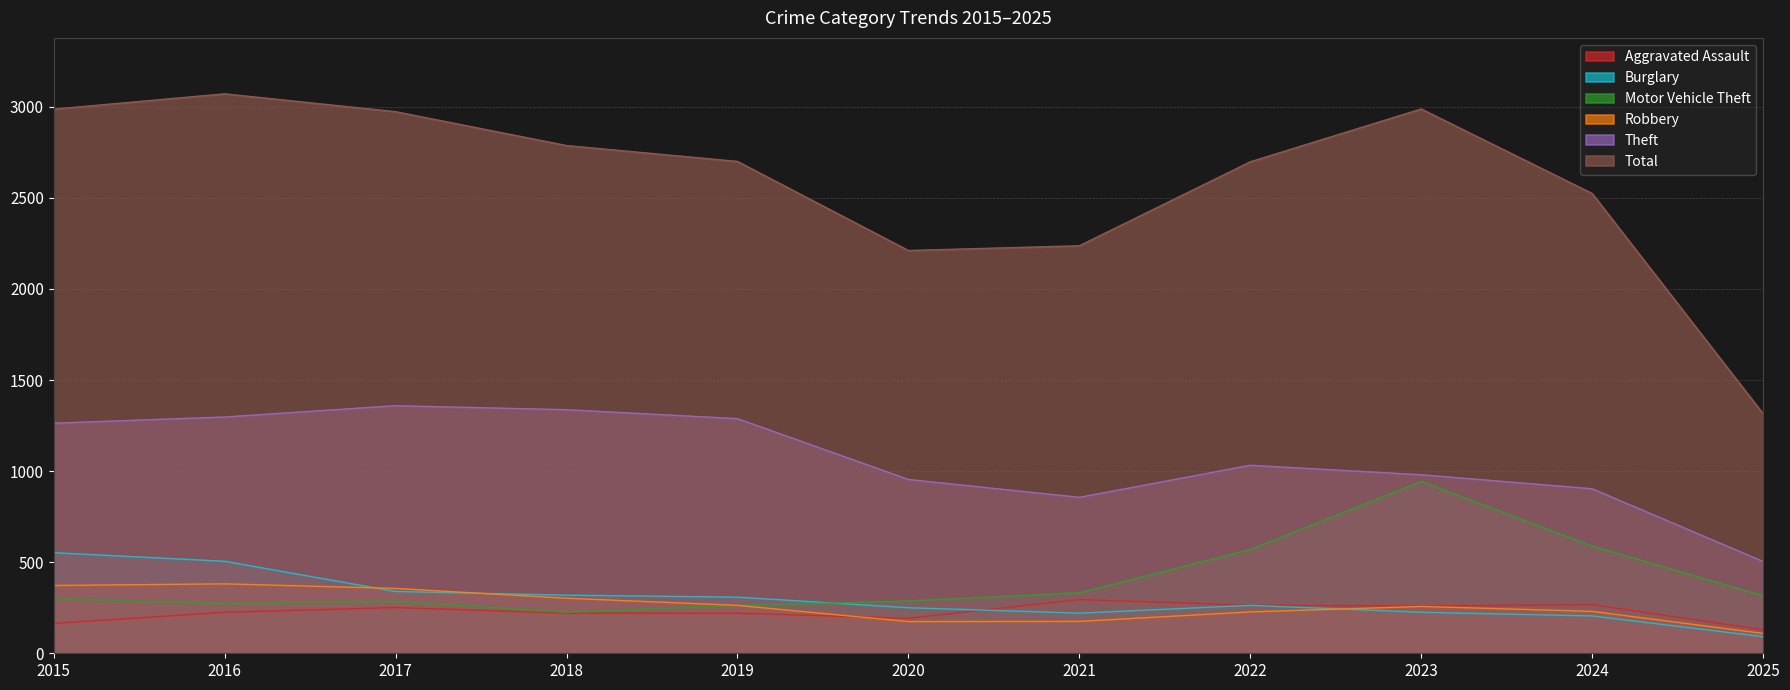

List the series in order of their peak value, lowest first.

Aggravated Assault, Robbery, Burglary, Motor Vehicle Theft, Theft, Total